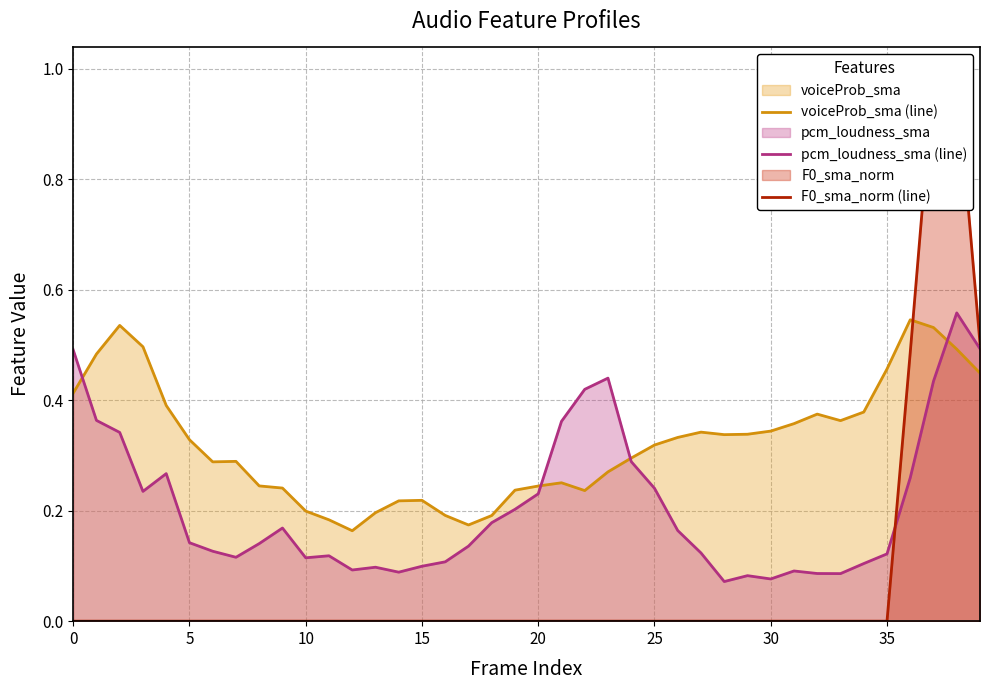

True or false: F0_sma_norm (line) has more than 0 points higher than both neighbors.

False